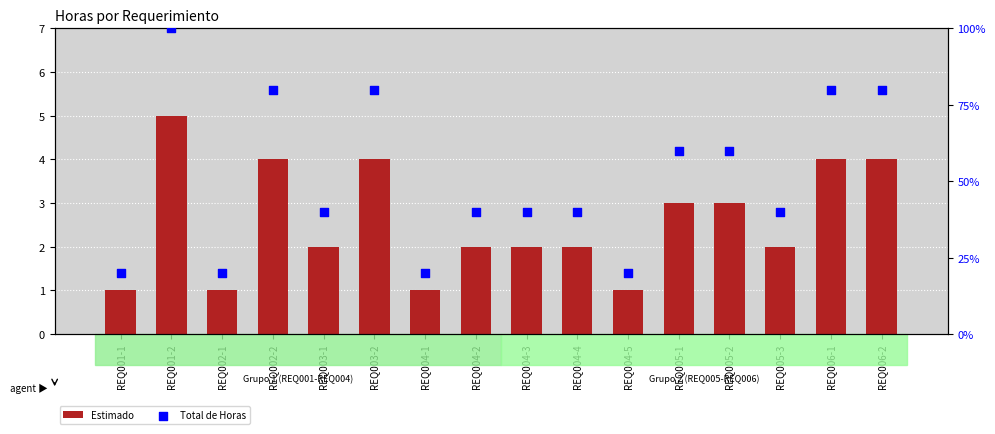

What is the total value across all series at REQ005-1?

63